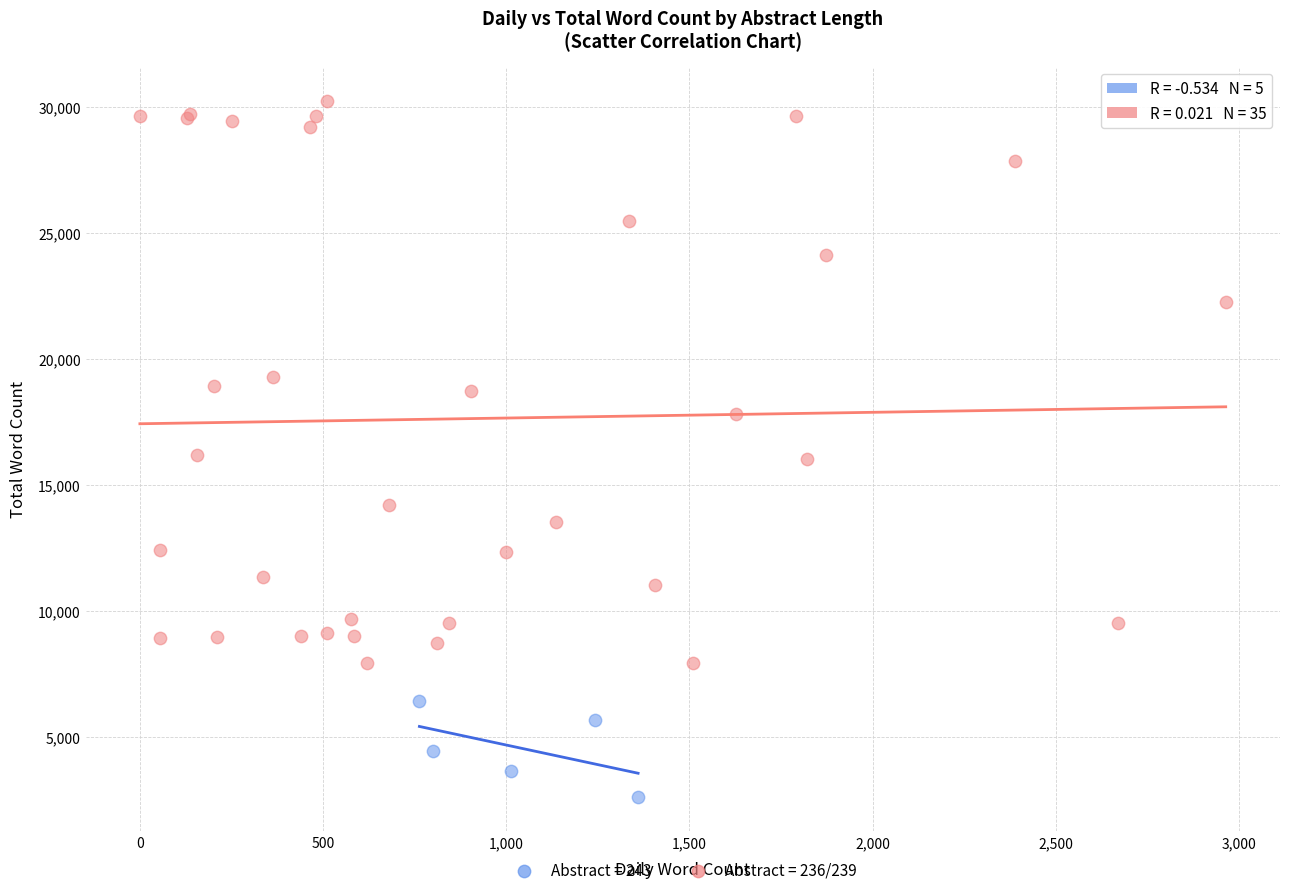

Which series contains the lowest Y value?

Abstract = 243